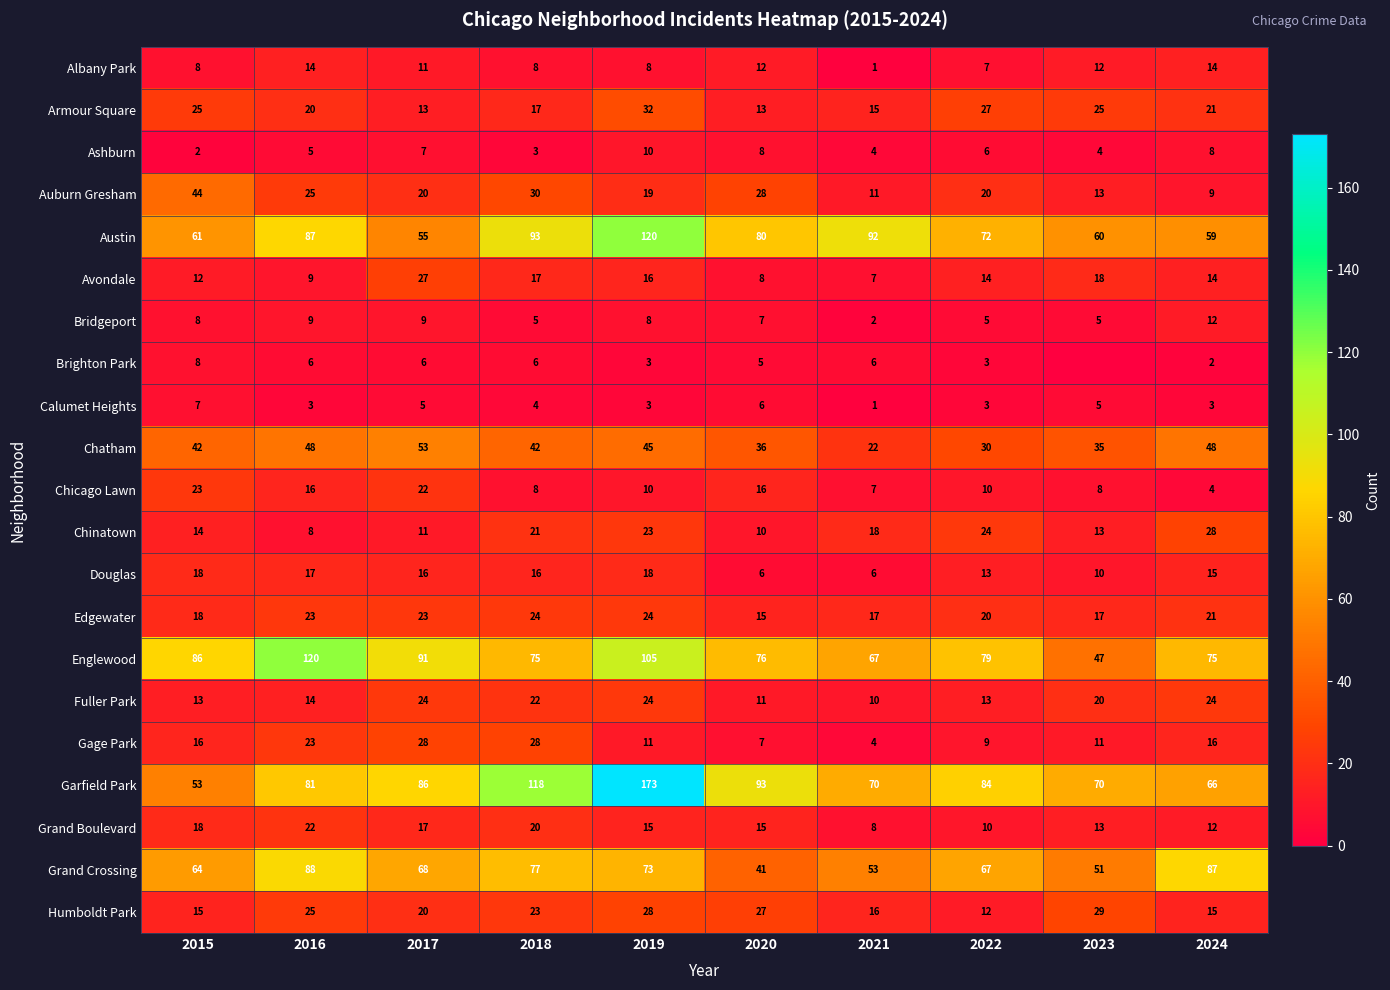

What is the total value across all series at 2019?

768